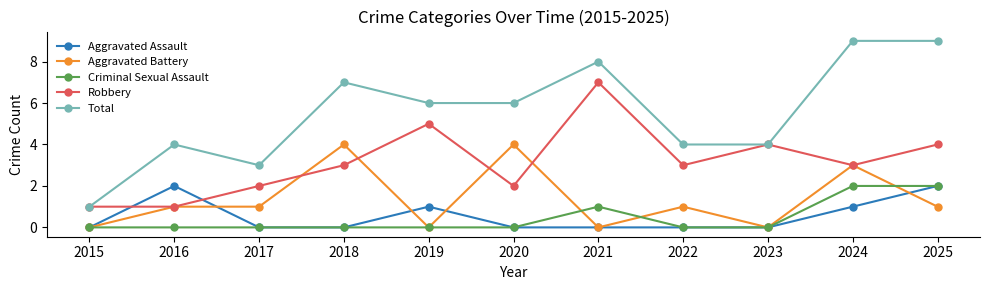

What is the total value across all series at 2021?

16